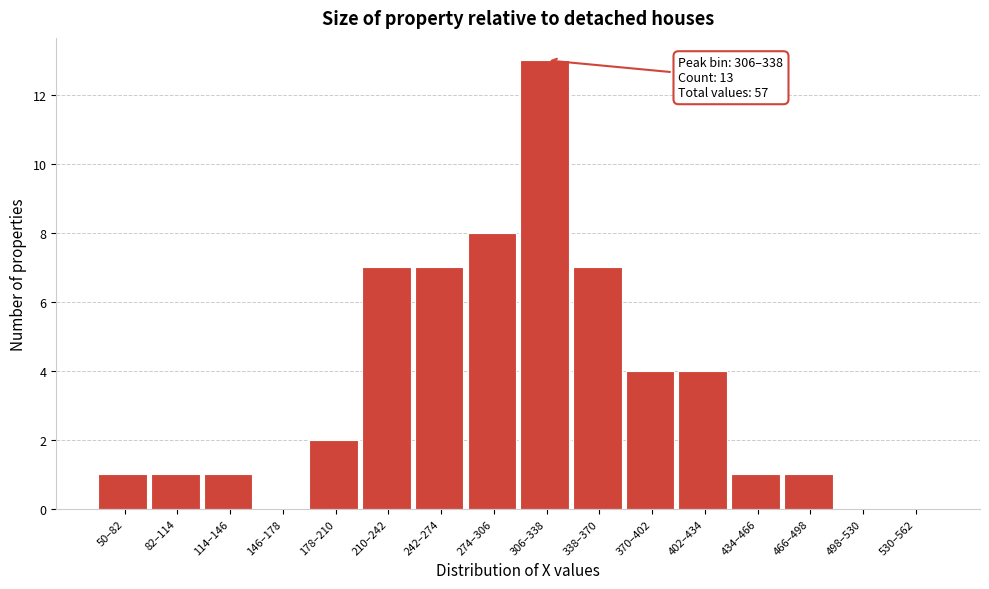

Reading left to right, transcribe all the data shown in this chart.

50–82=1	82–114=1	114–146=1	146–178=0	178–210=2	210–242=7	242–274=7	274–306=8	306–338=13	338–370=7	370–402=4	402–434=4	434–466=1	466–498=1	498–530=0	530–562=0